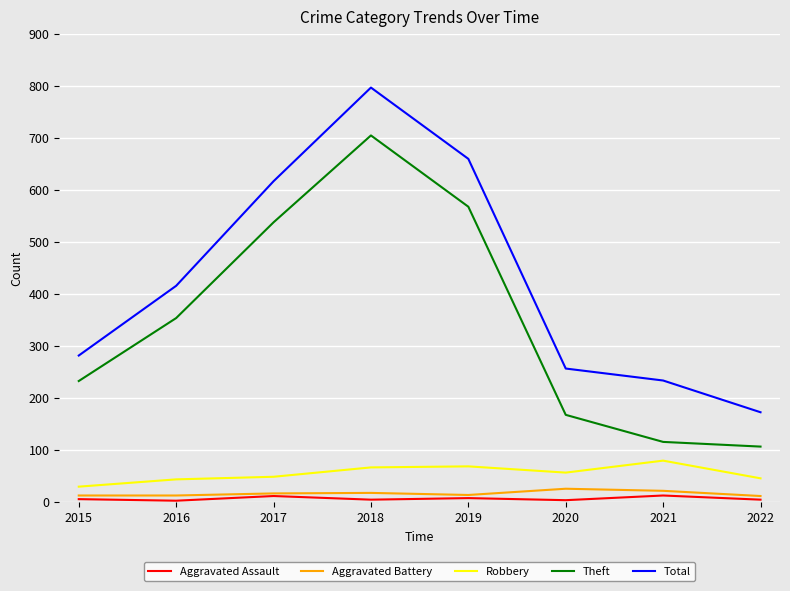

True or false: Aggravated Assault and Total cross at least once.

False